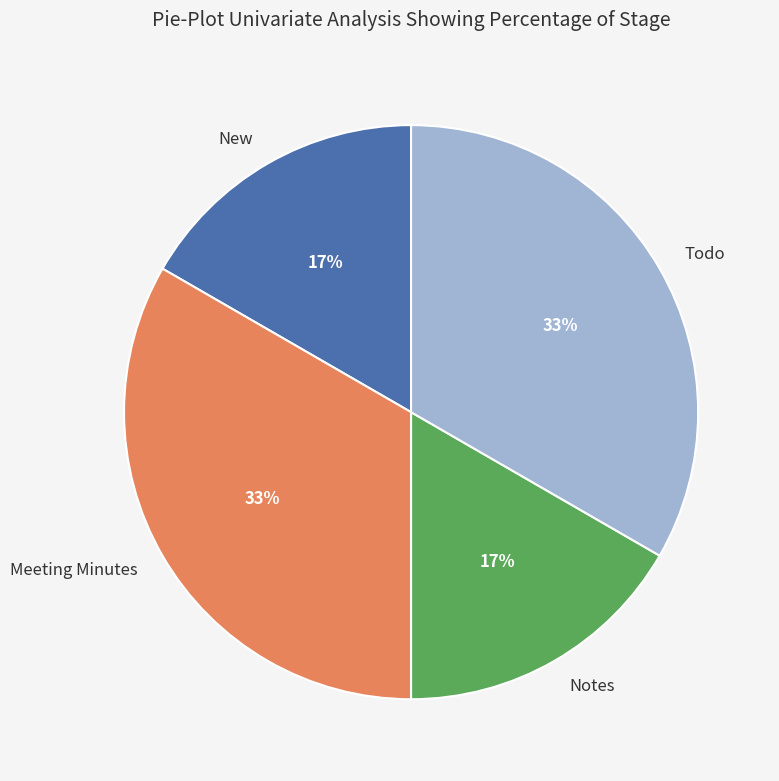

Does Notes account for over 50% of the chart?

No